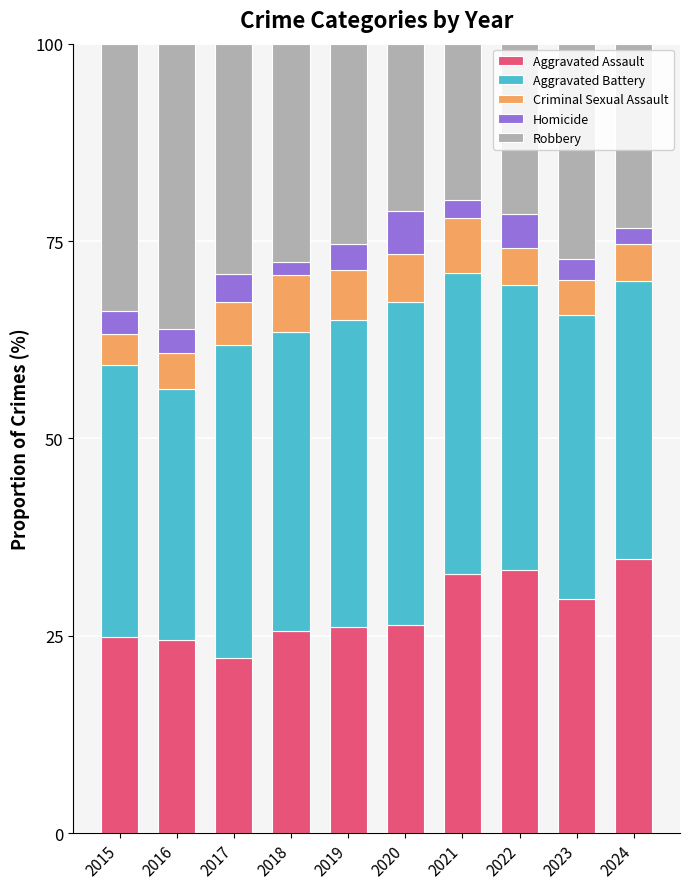

True or false: Aggravated Assault has a value of 33.4 at 2022.

True